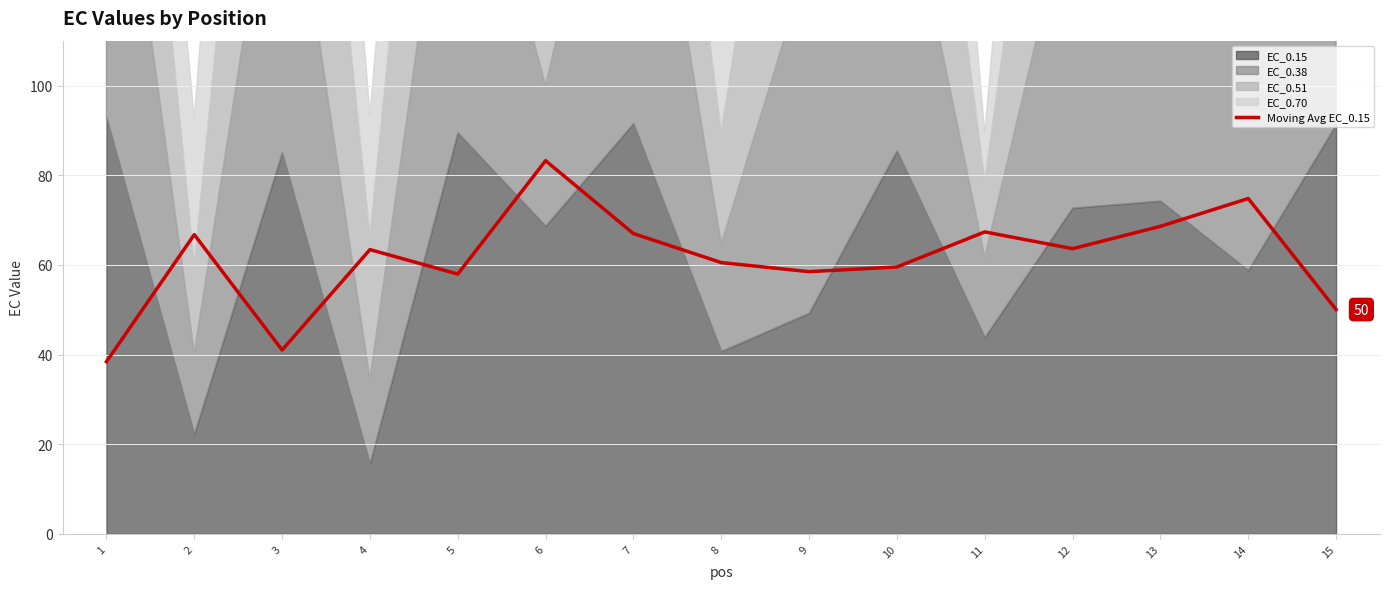

How many points are higher than both their immediate neighbors (excluding endpoints)?

5